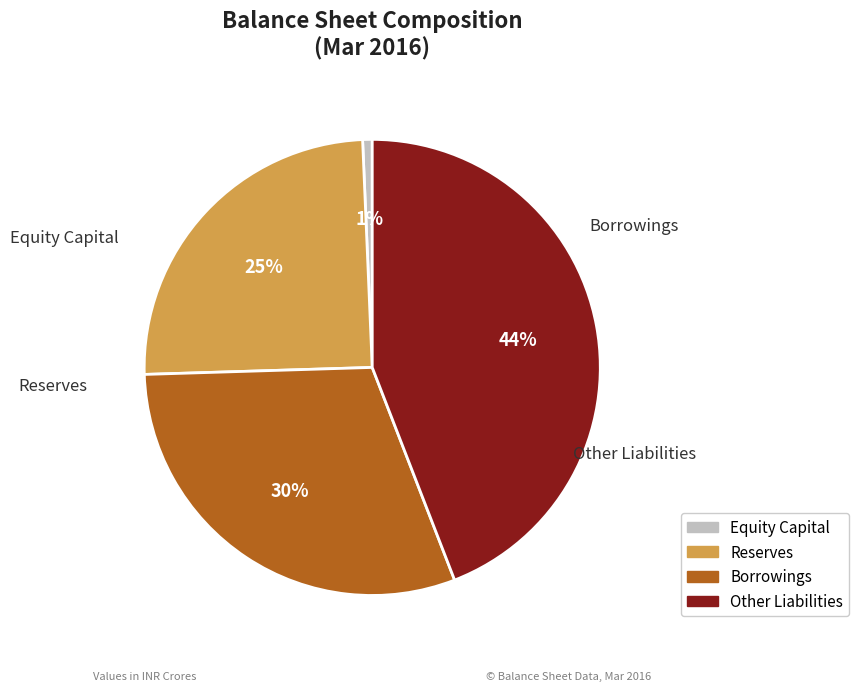

What percentage is the Borrowings slice, to the nearest percent?

30%